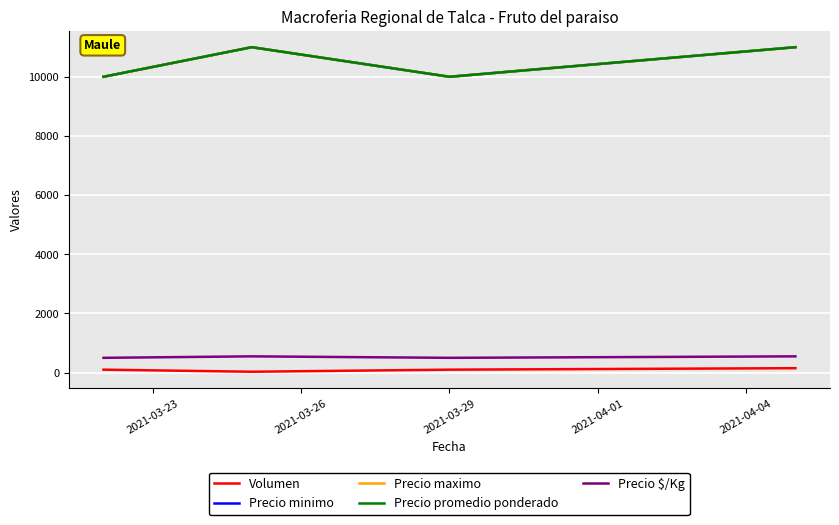

Reading left to right, list all the values displayed in this chart.

Volumen: 100	30	100	150
Precio minimo: 10000	11000	10000	11000
Precio maximo: 10000	11000	10000	11000
Precio promedio ponderado: 10000	11000	10000	11000
Precio $/Kg: 500	550	500	550